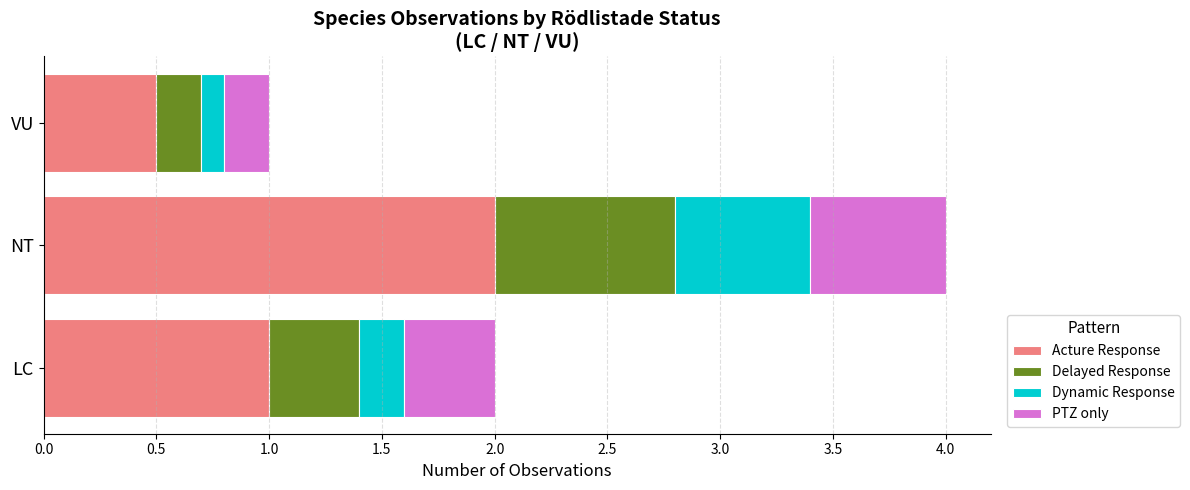

What is the lowest value of the Acture Response series?

0.5